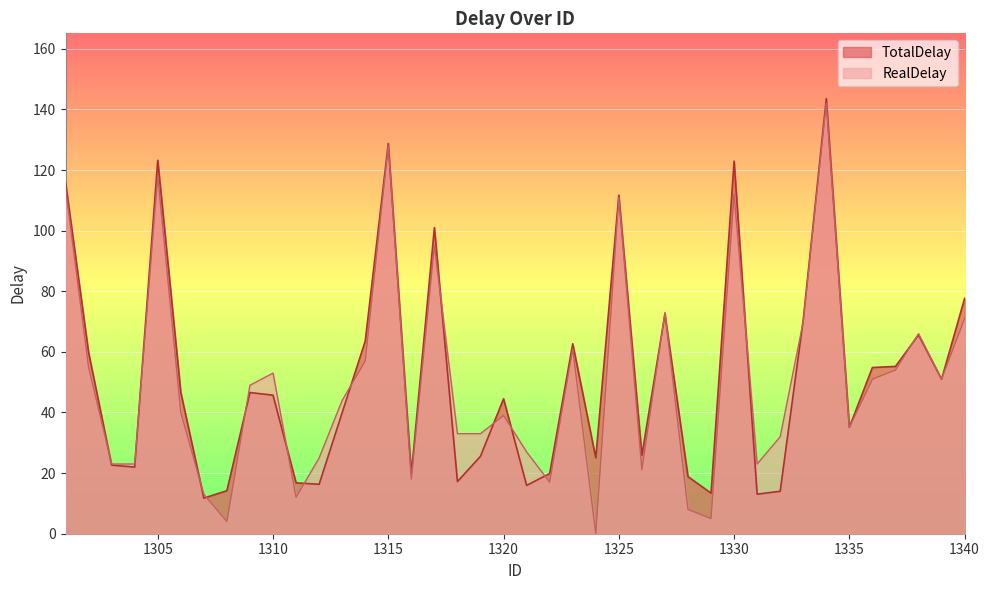

True or false: TotalDelay has a value of 44.5 at 1320.

True